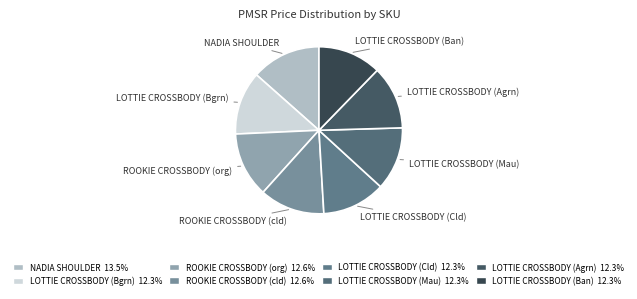

The LOTTIE CROSSBODY (Ban) slice represents 12% of the pie. True or false?

True